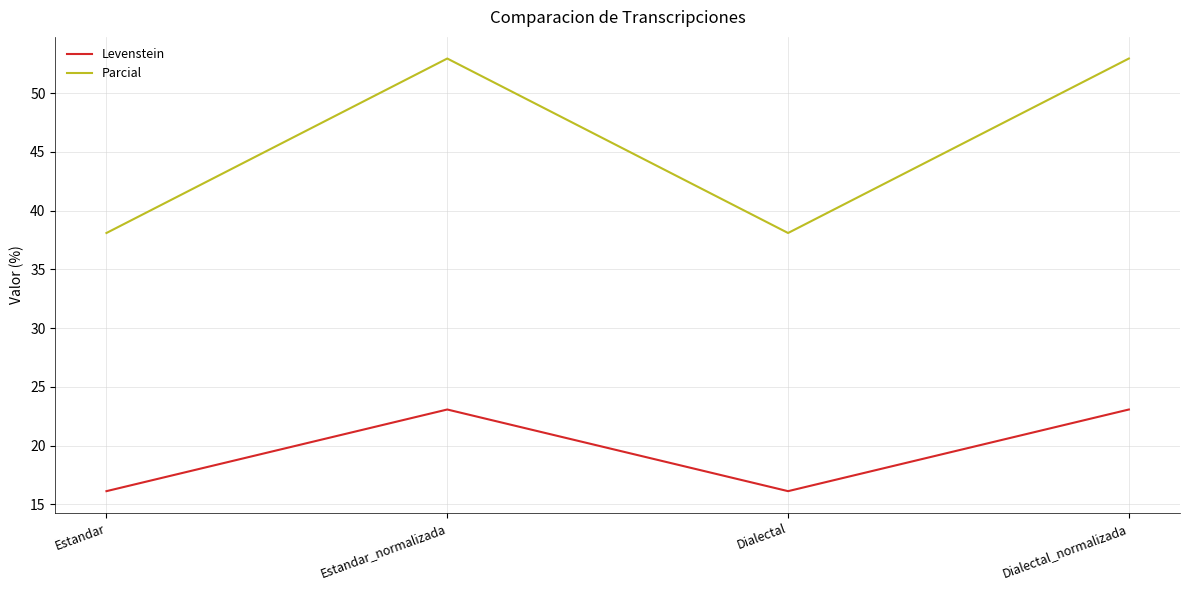

Where is the first local minimum for Levenstein?

Dialectal